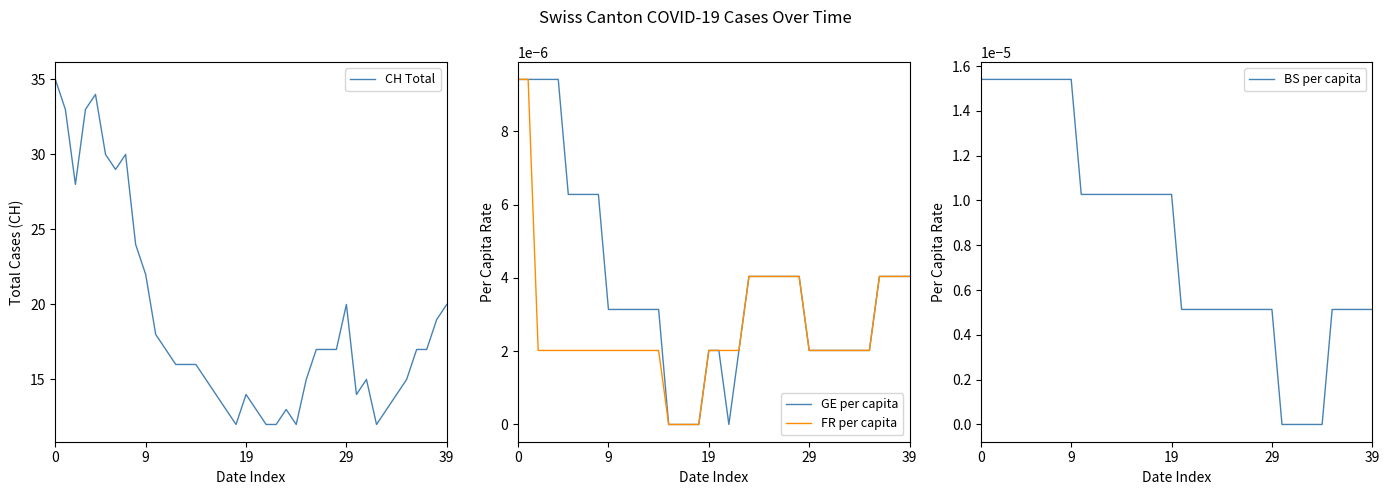

Is the value of CH Total at 12 greater than the value of BS per capita at 35?

Yes